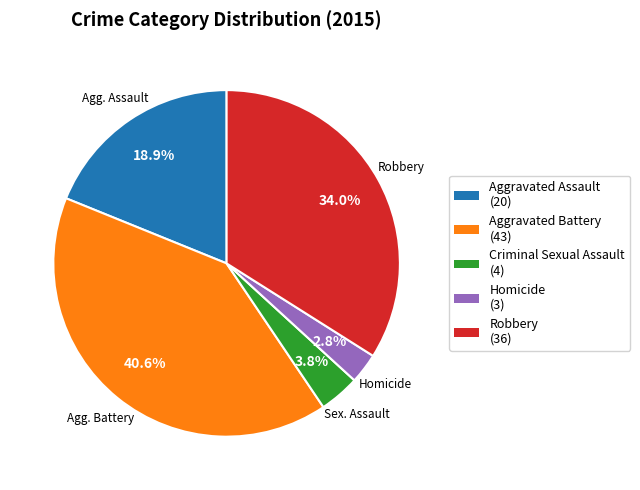

To the nearest percent, what percentage of the pie is Aggravated Assault?

19%